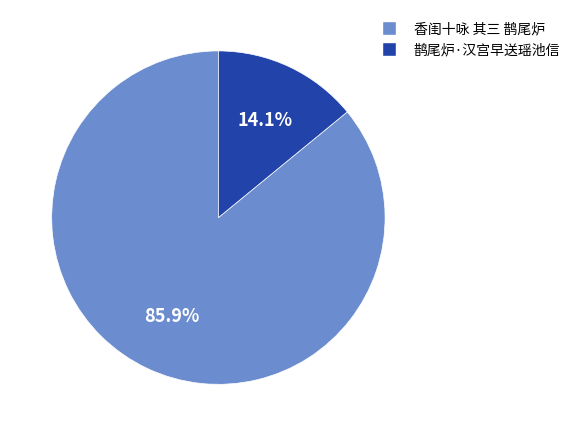

Rank the categories by value from highest to lowest.

香闺十咏 其三 鹊尾炉, 鹊尾炉·汉宫早送瑶池信